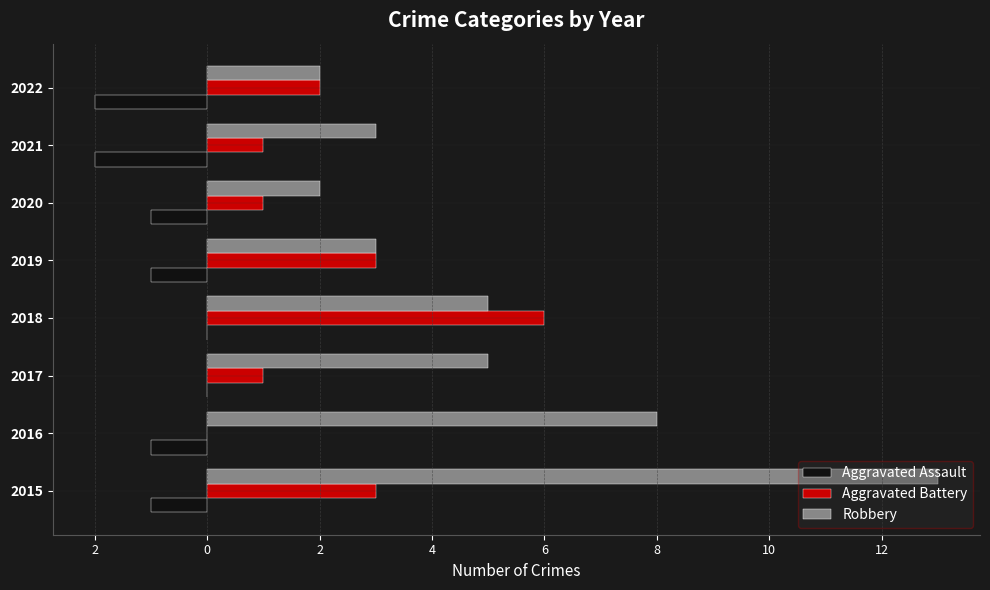

What are all the series names shown in the legend?

Aggravated Assault, Aggravated Battery, Robbery